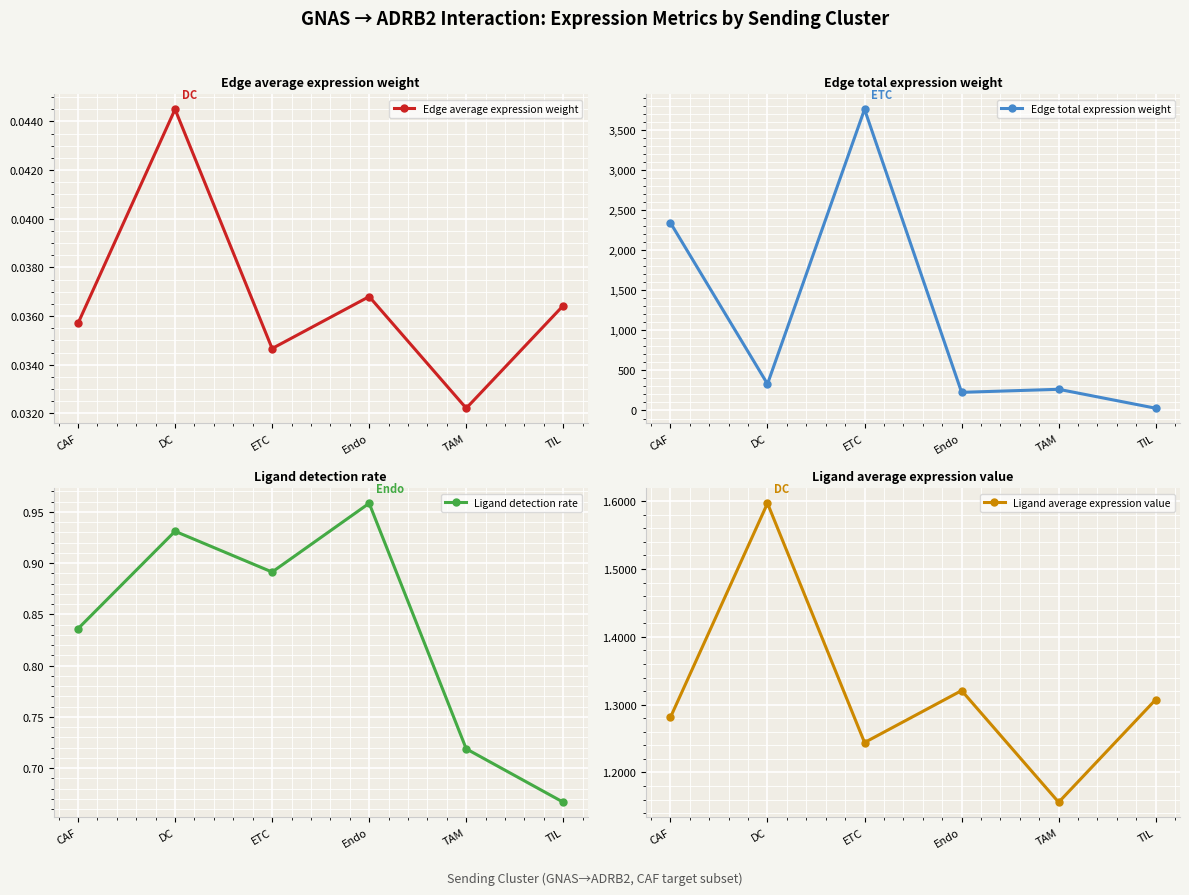

At which category is the sum across all series the highest?

ETC